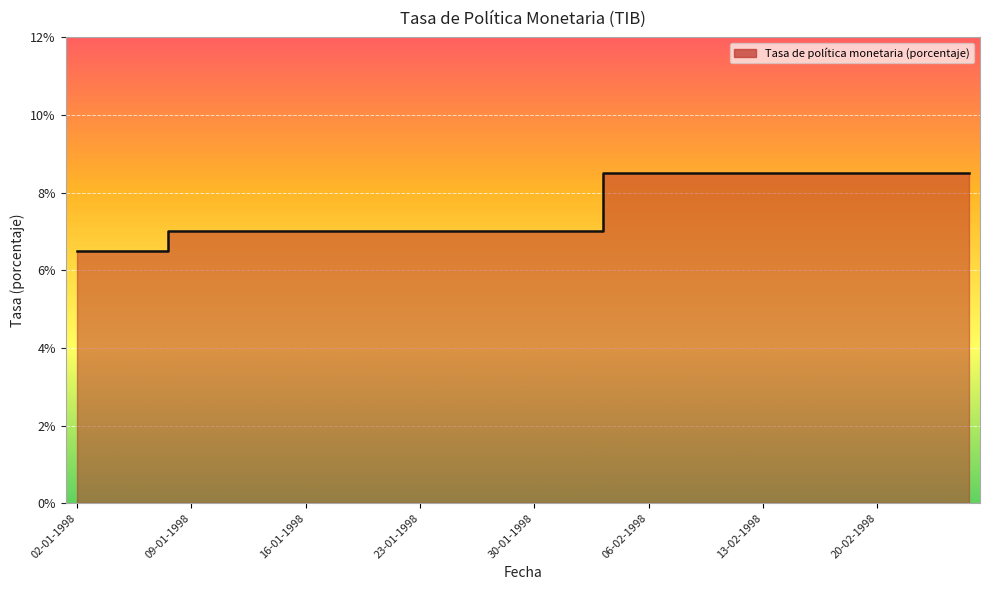

What is the change in value from 06-01-1998 to 12-01-1998?

+0.5